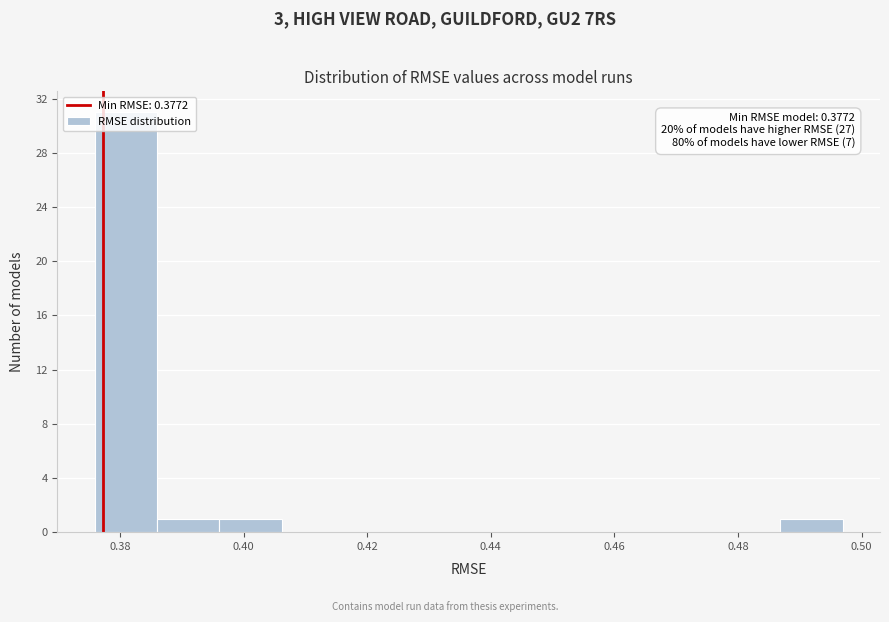

Over which range of the x-axis is the bar tallest?

0.376 to 0.386